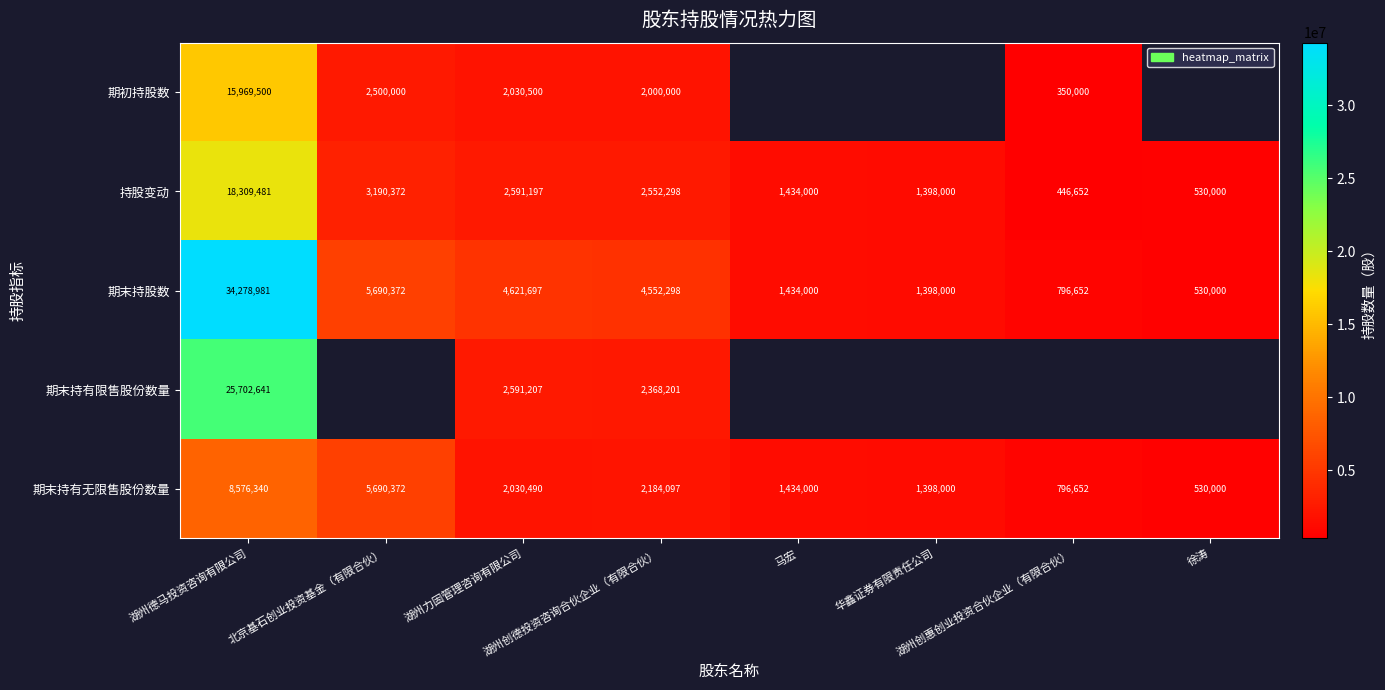

What is the difference between the second highest and second lowest values in the 期末持股数 series?

4893720